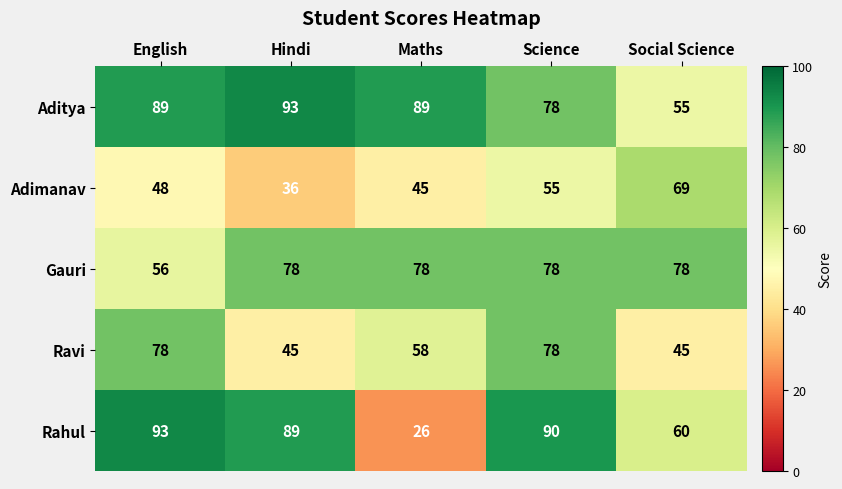

Is it true that Gauri equals 29 at Social Science?

False